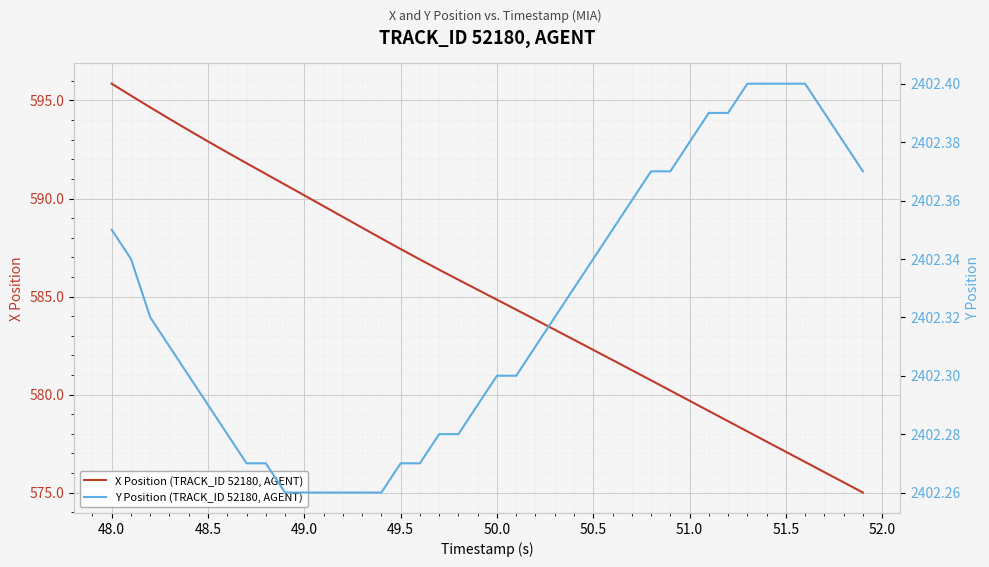

How many values in the X Position (TRACK_ID 52180, AGENT) series exceed 585?

20